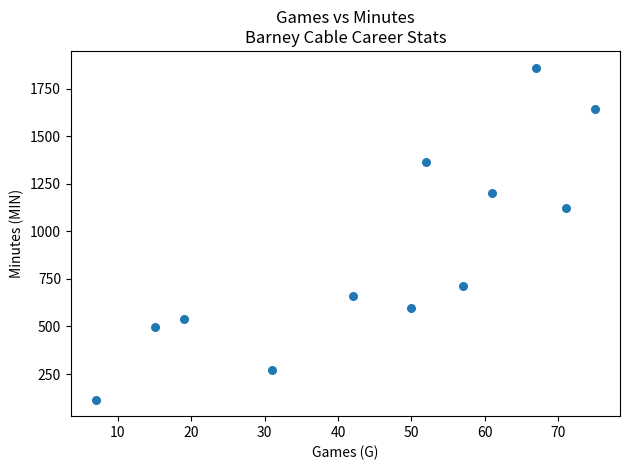

What Y value in the scatter plot is closest to 988?

1125